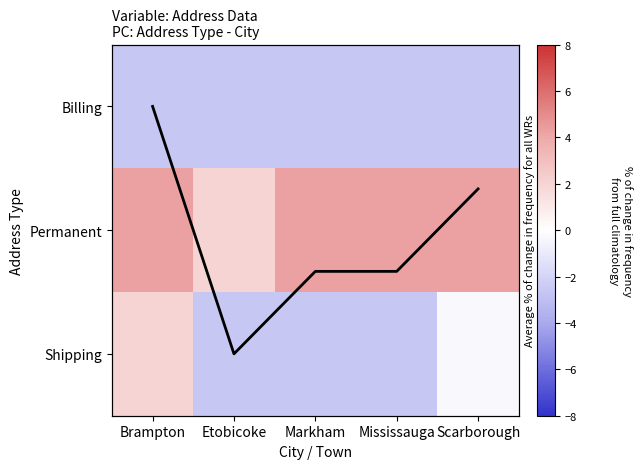

Which series has the largest total across all categories?

Permanent